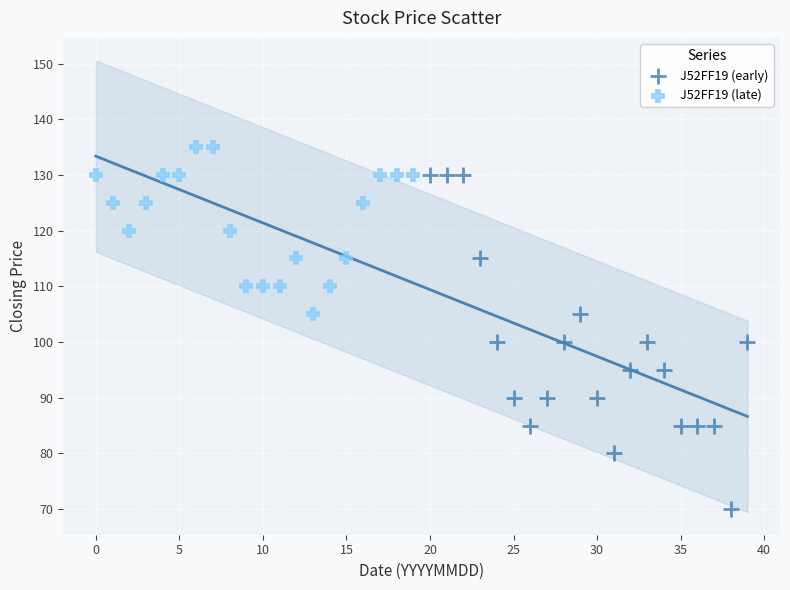

What are all the series names shown in the legend?

J52FF19 (early), J52FF19 (late)